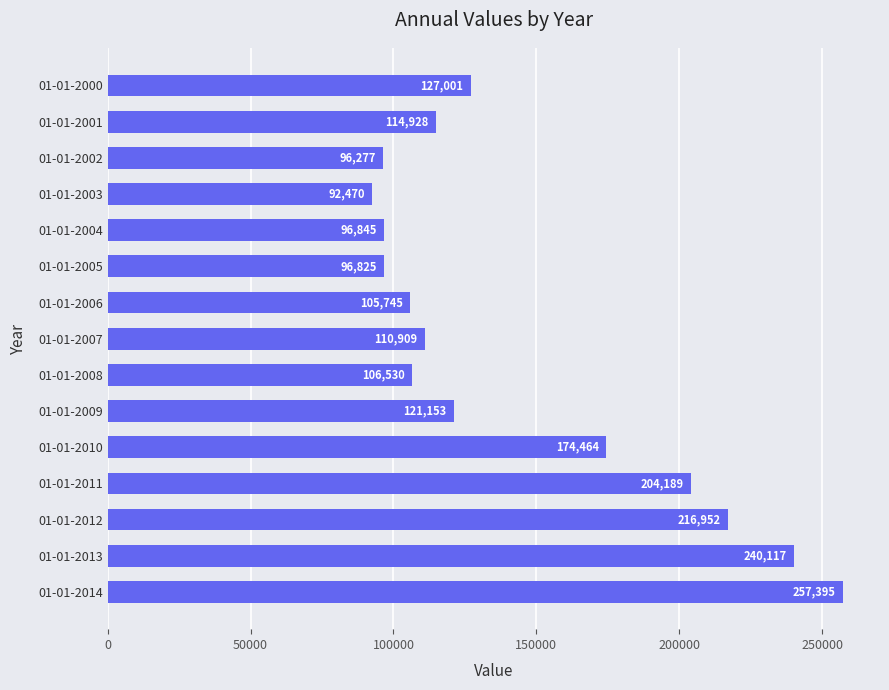

List the labels in order of value, largest first.

01-01-2014, 01-01-2013, 01-01-2012, 01-01-2011, 01-01-2010, 01-01-2000, 01-01-2009, 01-01-2001, 01-01-2007, 01-01-2008, 01-01-2006, 01-01-2004, 01-01-2005, 01-01-2002, 01-01-2003